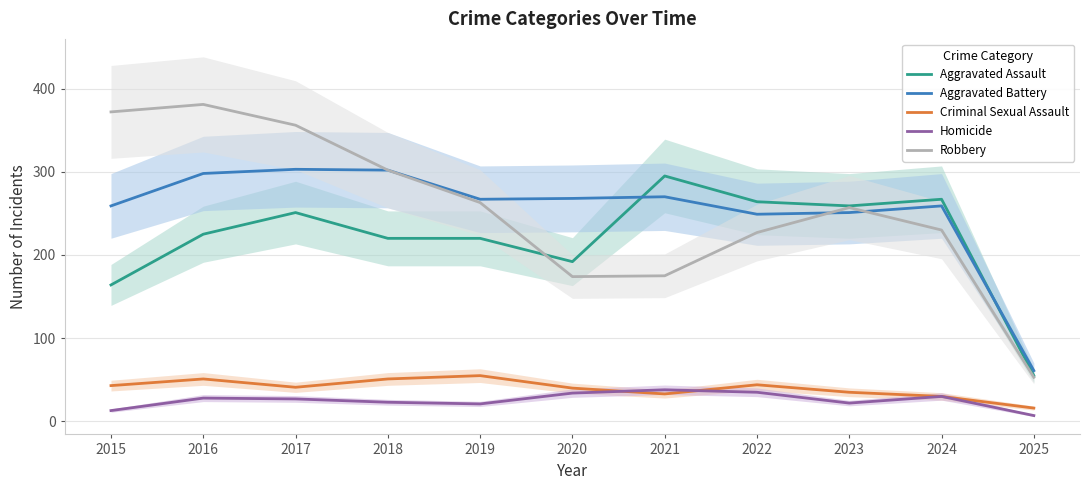

True or false: Criminal Sexual Assault has a value of 54 at 2021.

False